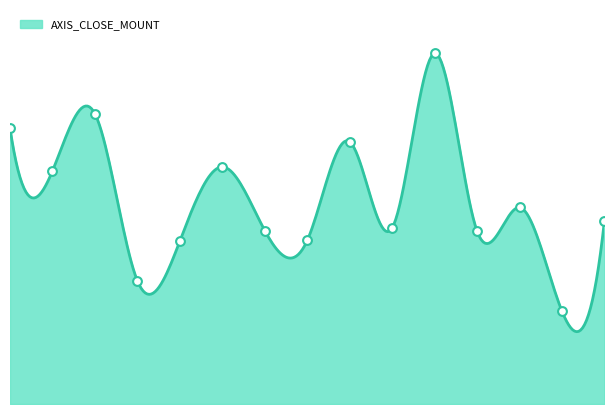

Approximately how many times larger is the value at 2018-10-22 compared to 2018-06-08?

0.9